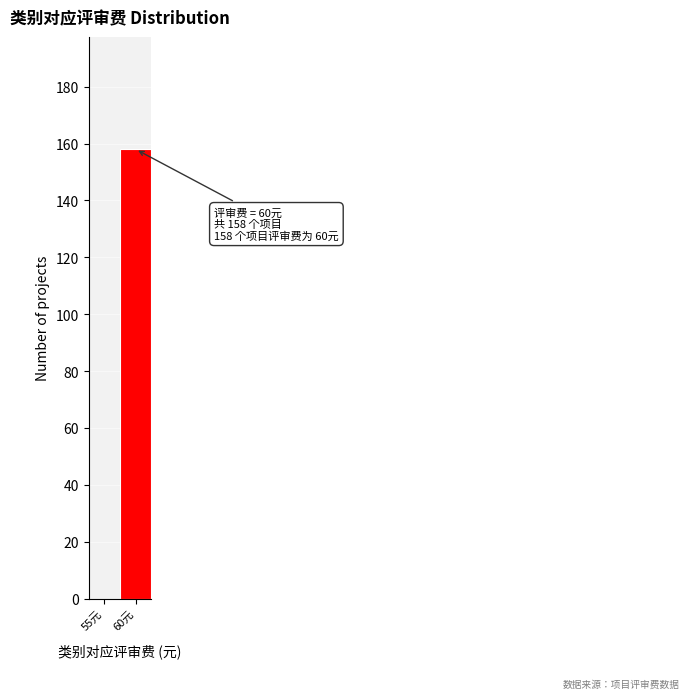

Reading right to left, what are all the values shown in this chart?

60元=158	55元=0